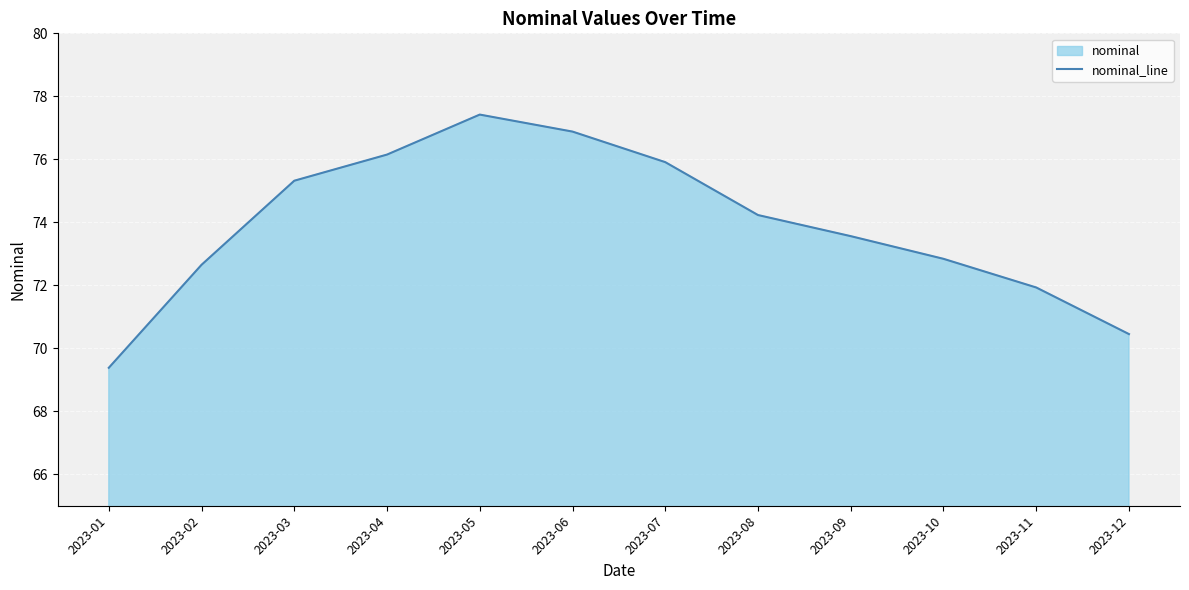

The value at 2023-10 is 39.9. True or false?

False